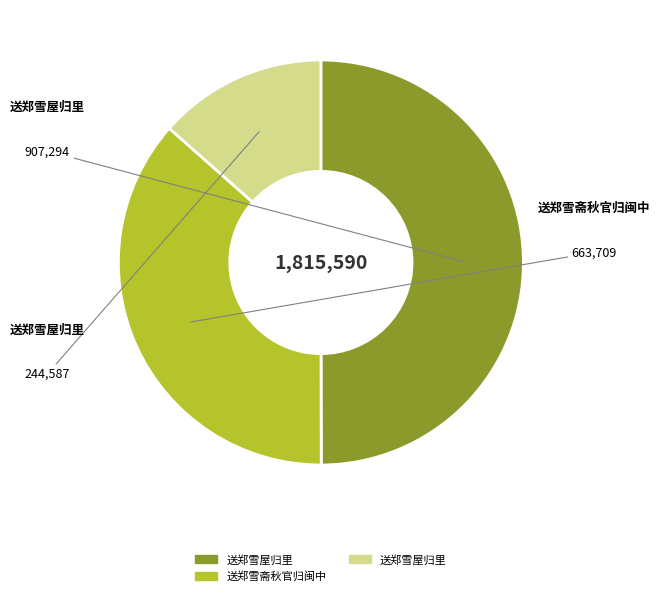

How many segments does this pie chart have?

3